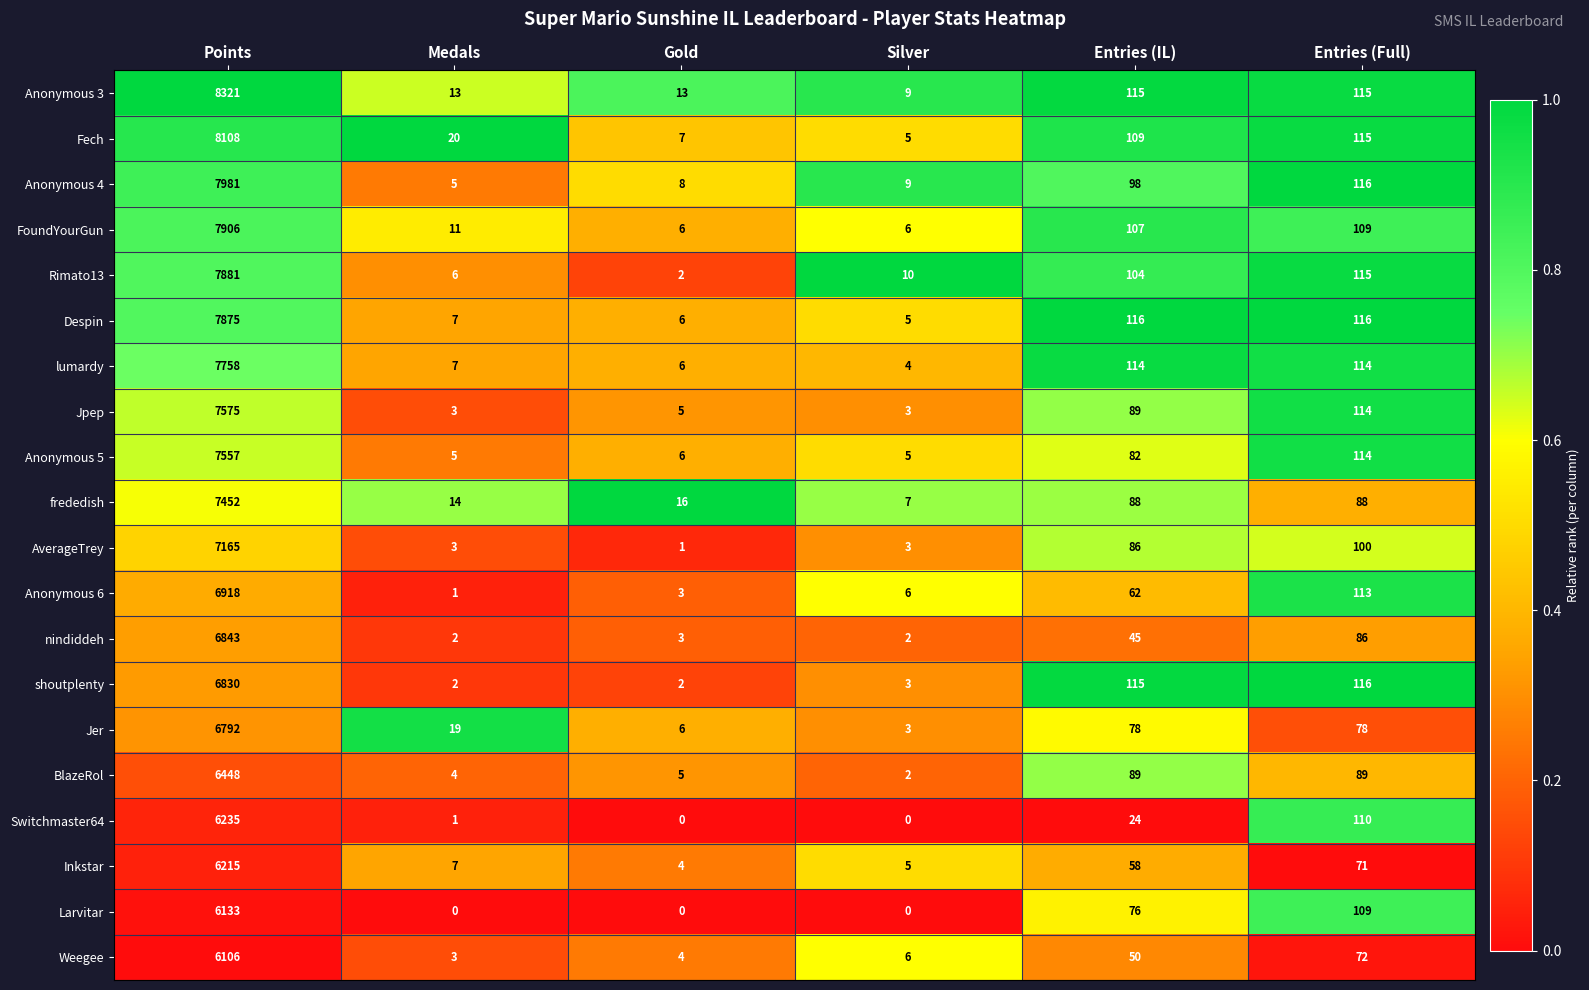

The Weegee series shows 3 at Gold. True or false?

False